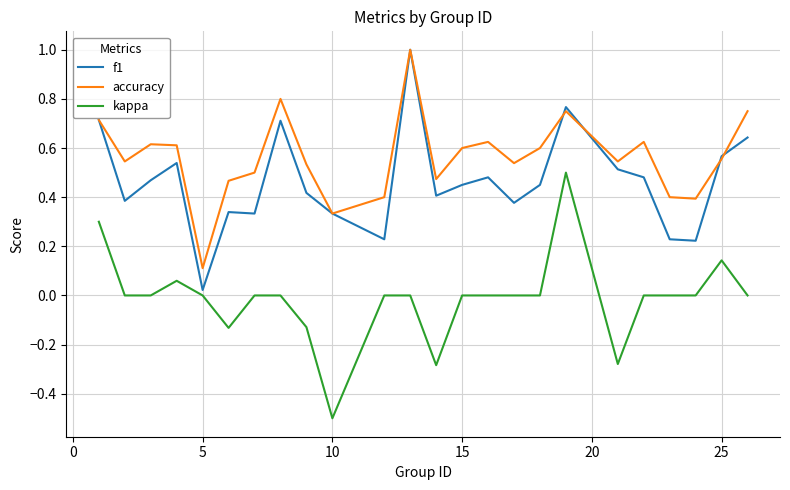

List the series in order of their overall mean, lowest first.

kappa, f1, accuracy